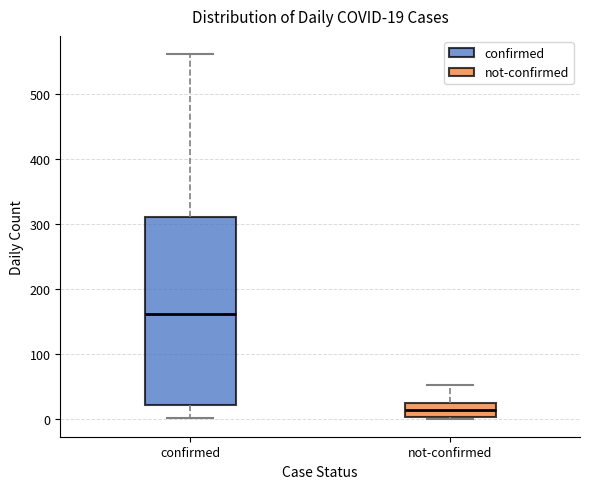

Which box is the tallest, from its lower edge to its upper edge?

confirmed